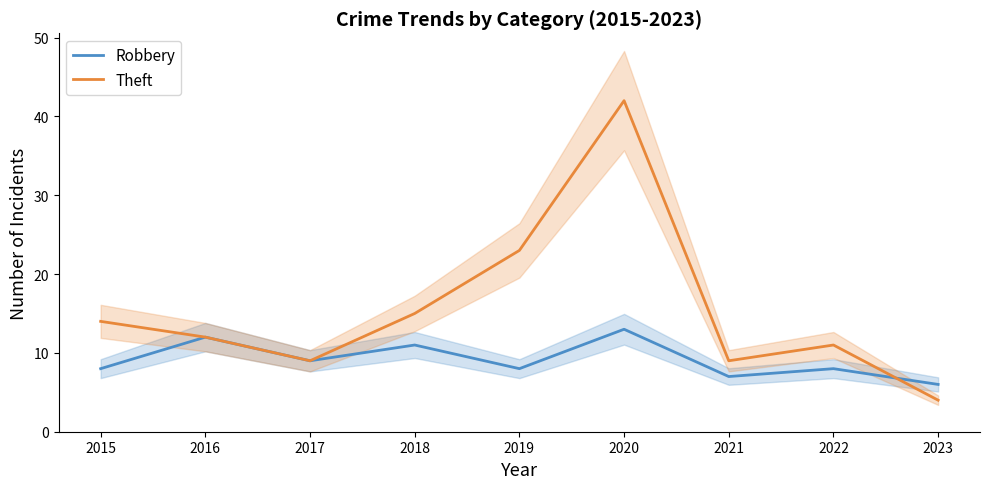

Reading left to right, what are all the values shown in this chart?

Robbery: 2015=8	2016=12	2017=9	2018=11	2019=8	2020=13	2021=7	2022=8	2023=6
Theft: 2015=14	2016=12	2017=9	2018=15	2019=23	2020=42	2021=9	2022=11	2023=4